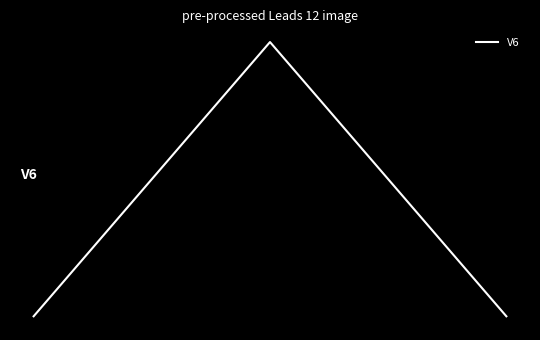

Reading right to left, extract all data points from this chart.

2=1	1=2	0=1